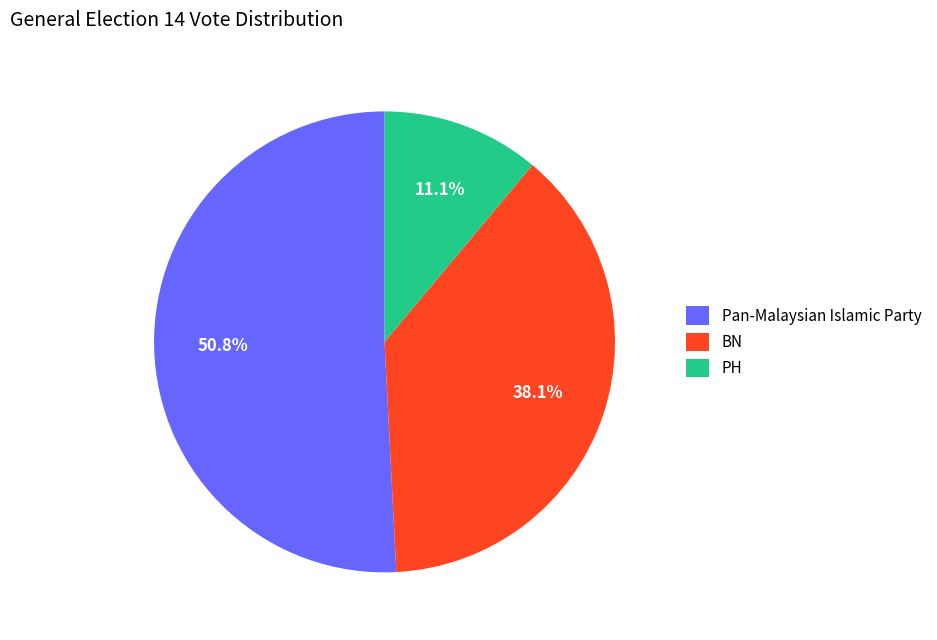

Rank the categories by value from highest to lowest.

Pan-Malaysian Islamic Party, BN, PH